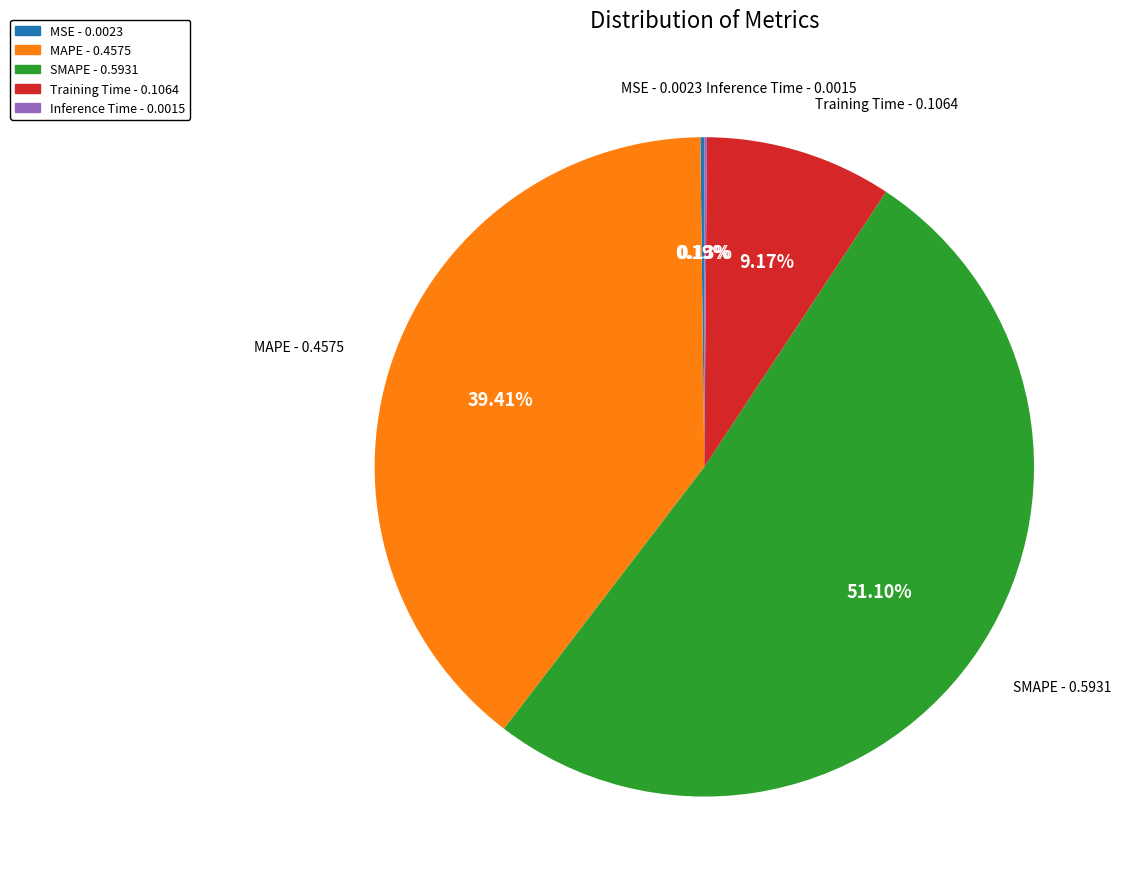

Which has a higher value, SMAPE - 0.5931 or MAPE - 0.4575?

SMAPE - 0.5931